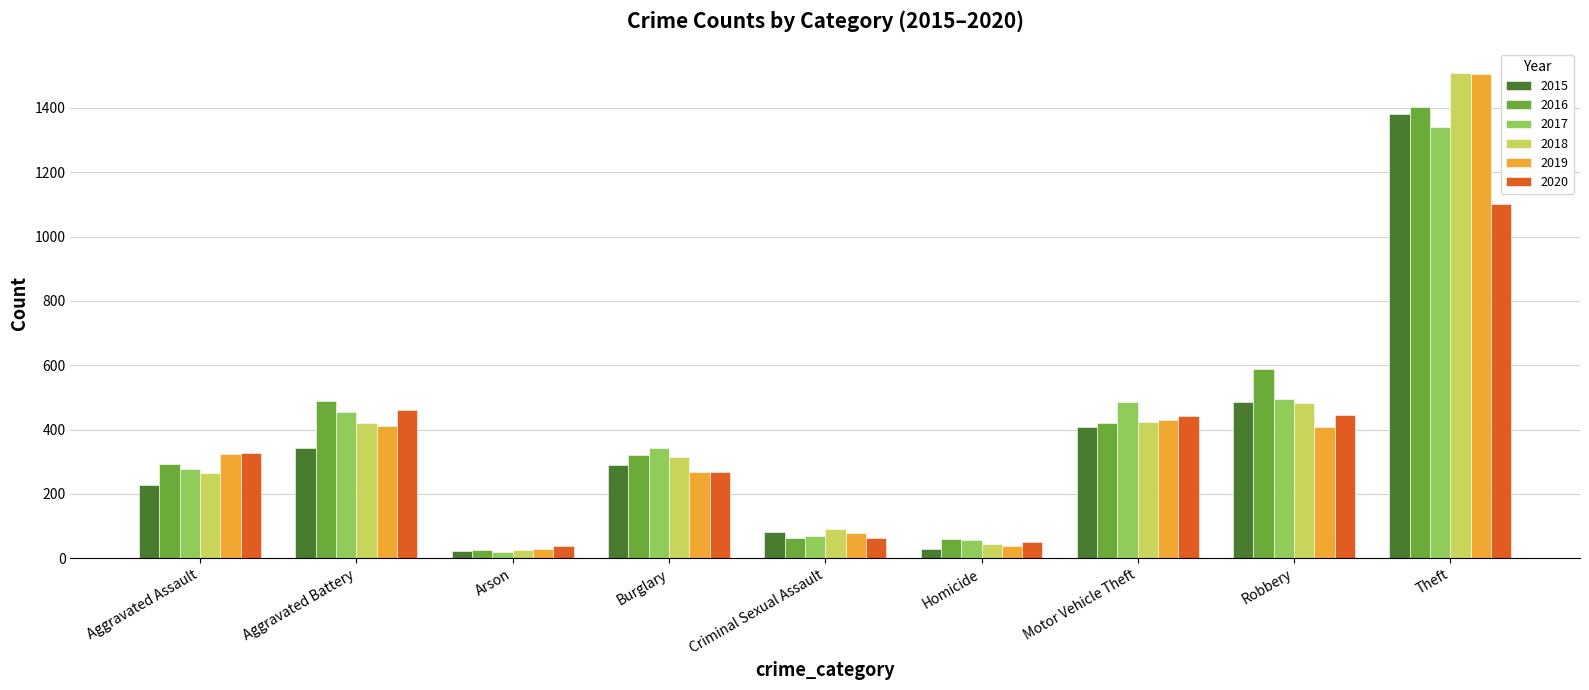

At which label does 2018 first exceed 316?

Aggravated Battery